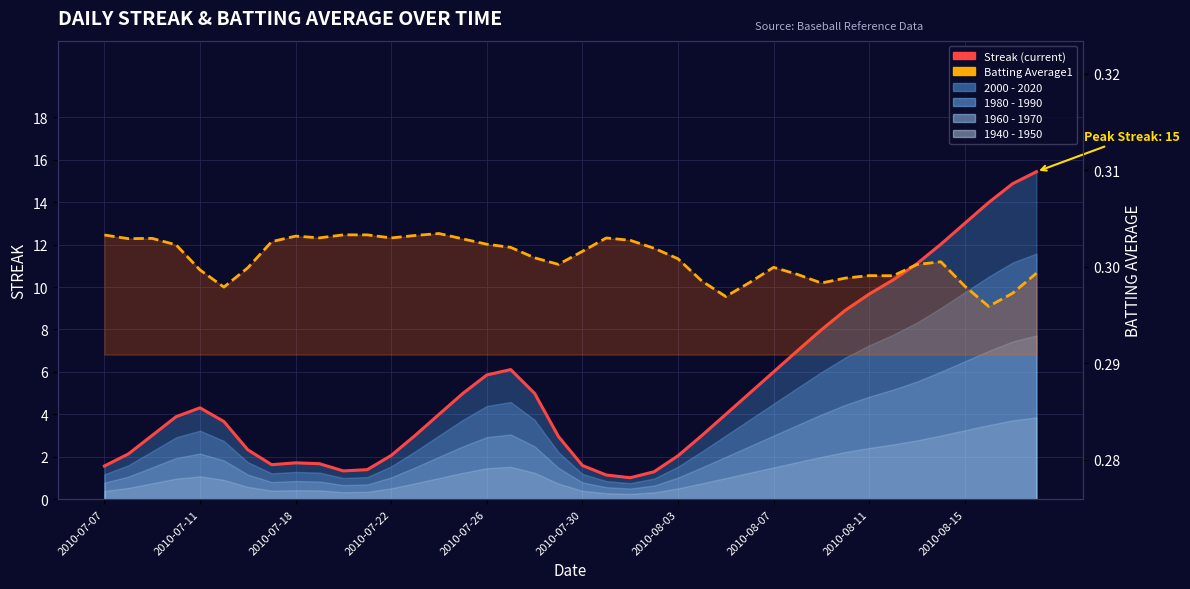

How many lines are shown in the chart?

2